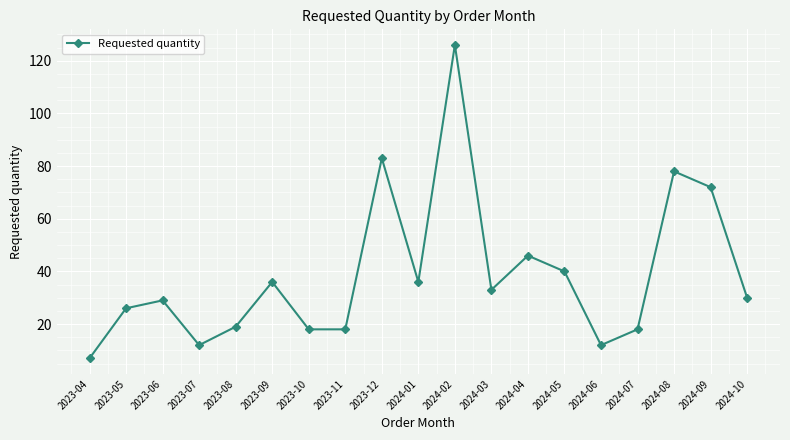

What is the value of the 10th point from the left?

36